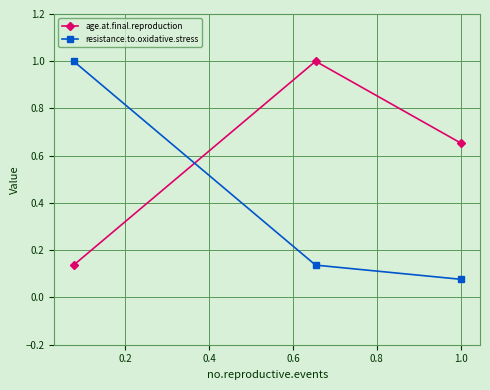

Which series has the largest range (max minus min)?

resistance.to.oxidative.stress